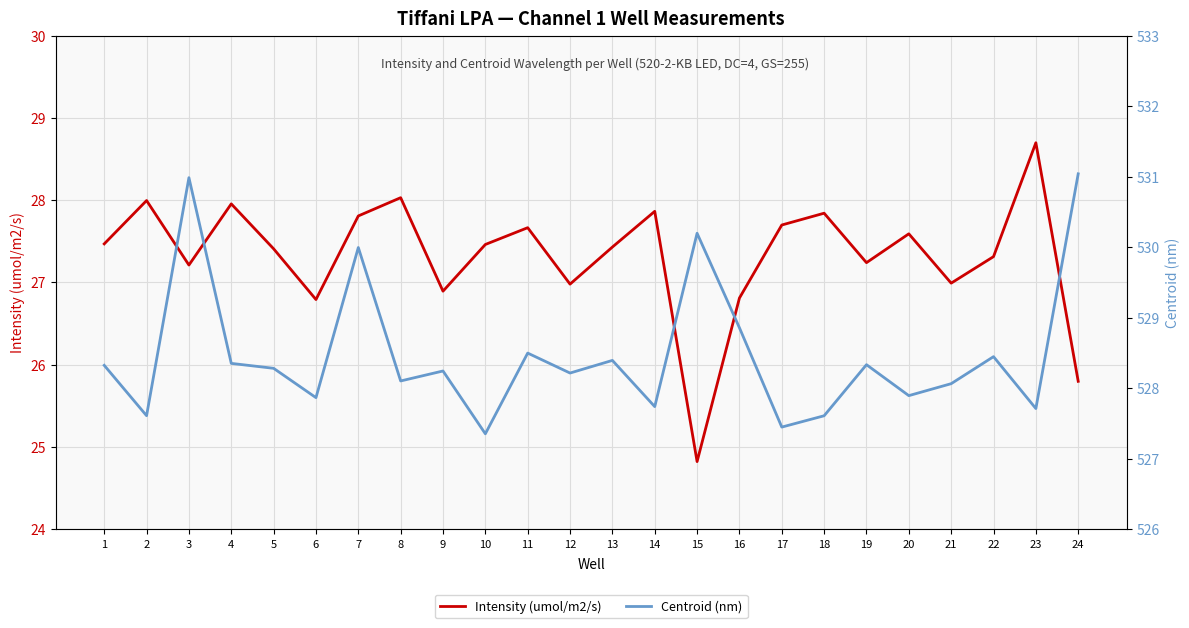

What is the value of the Centroid (nm) point at the 1st from the left?

528.3